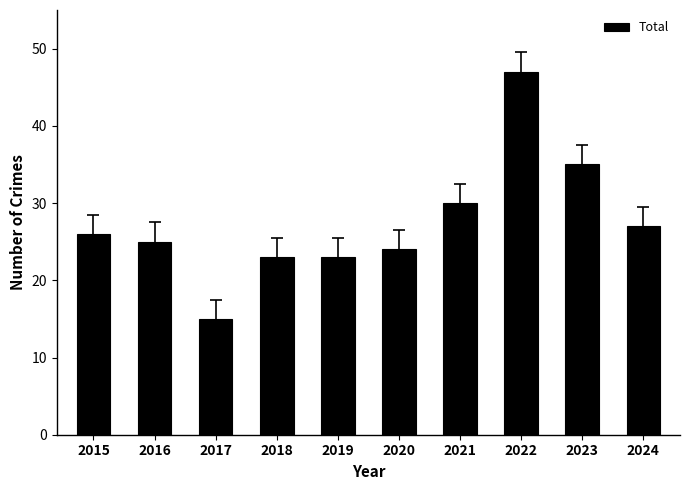

What is the change in value from 2019 to 2023?

+12